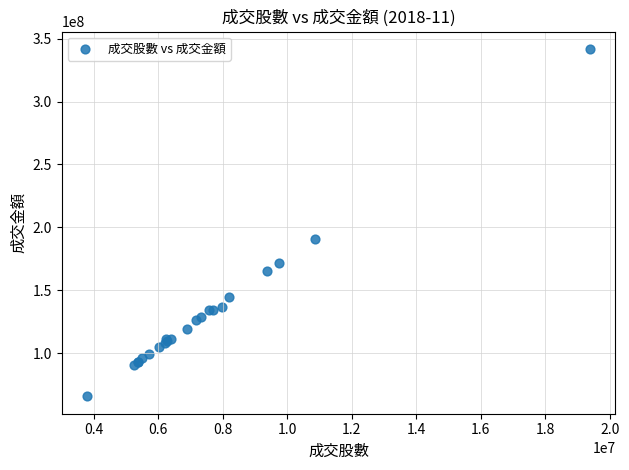

What Y value in the scatter plot is closest to 203867458?

190779841